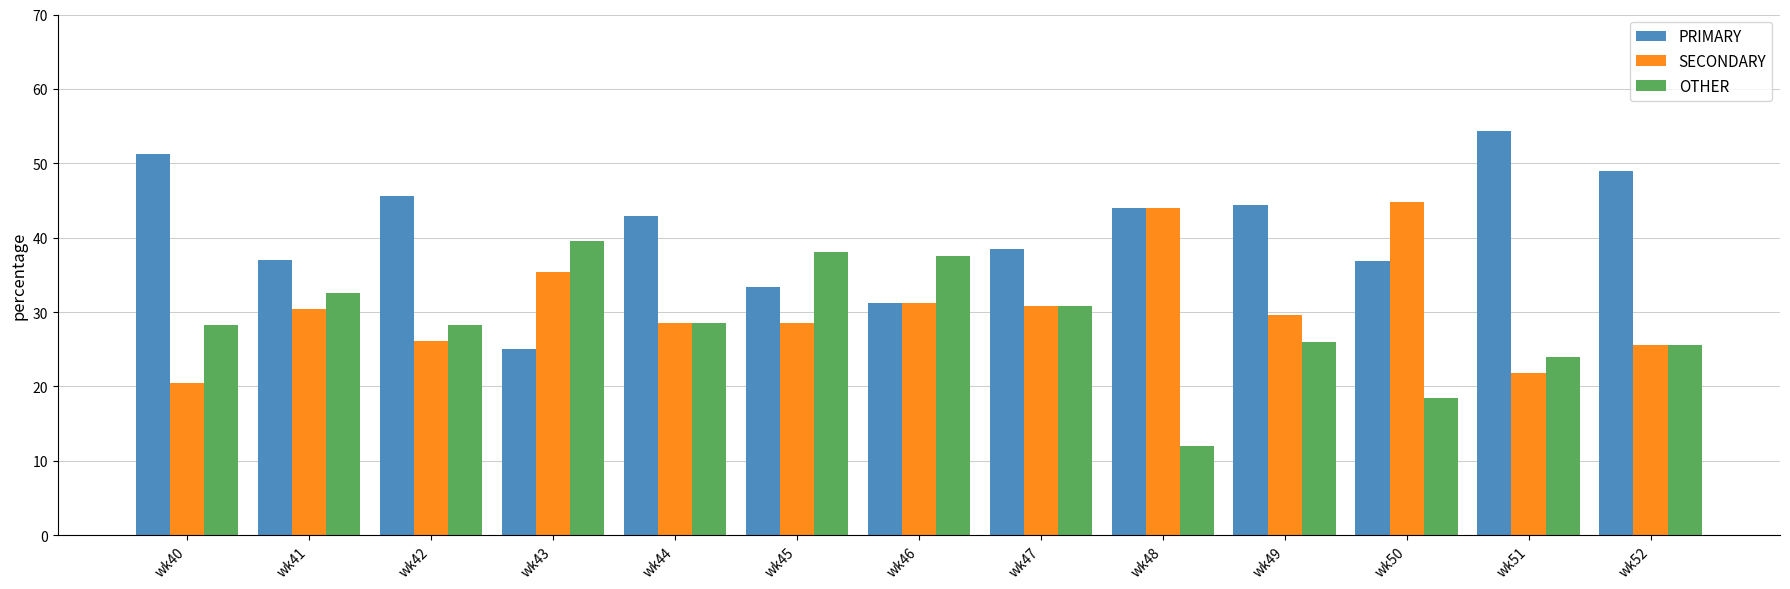

Read the OTHER value at wk52.

25.5